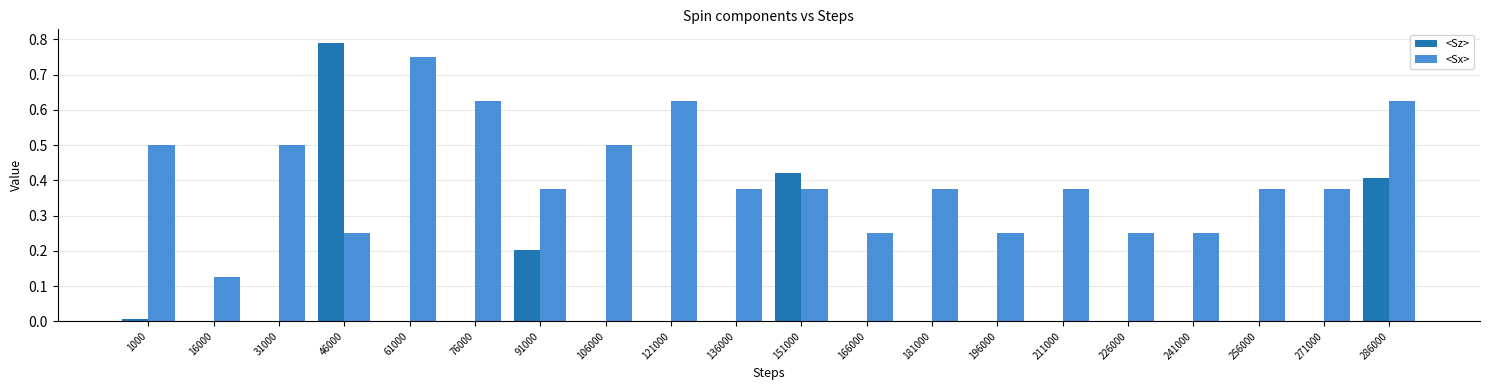

What is the sum of all <Sx> values?

8.1